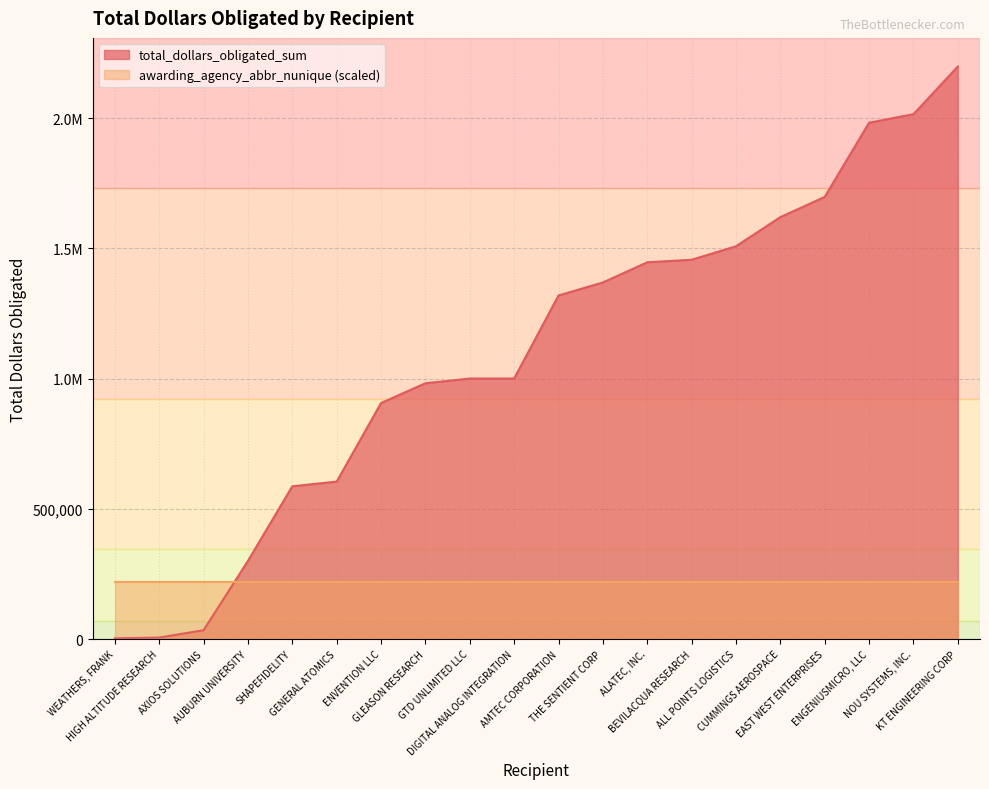

What is the ratio of the value at SHAPEFIDELITY to the value at HIGH ALTITUDE RESEARCH?

100.2